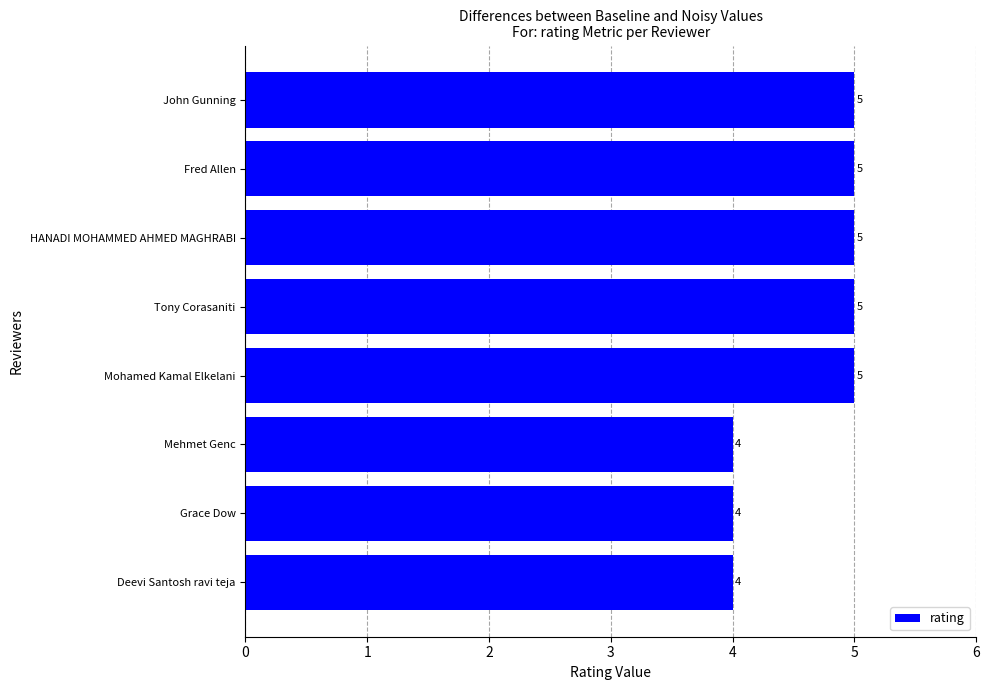

Does the chart contain any negative values?

No